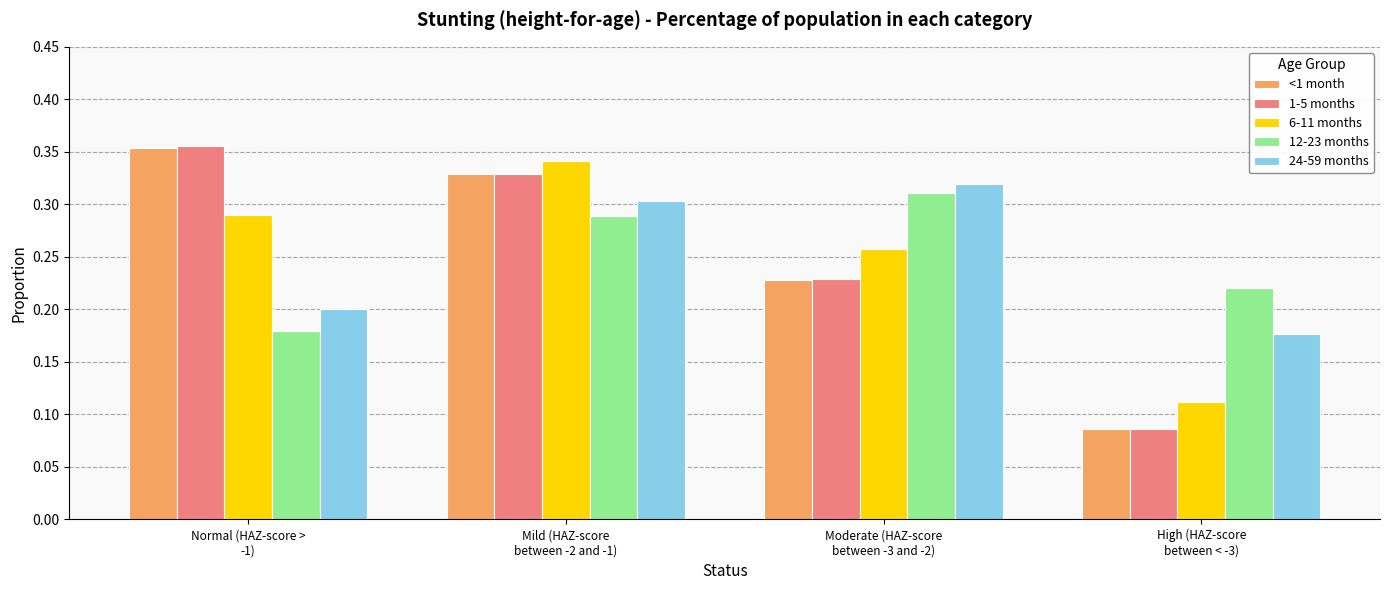

At which label is 24-59 months closest to 0?

High (HAZ-score
between < -3)